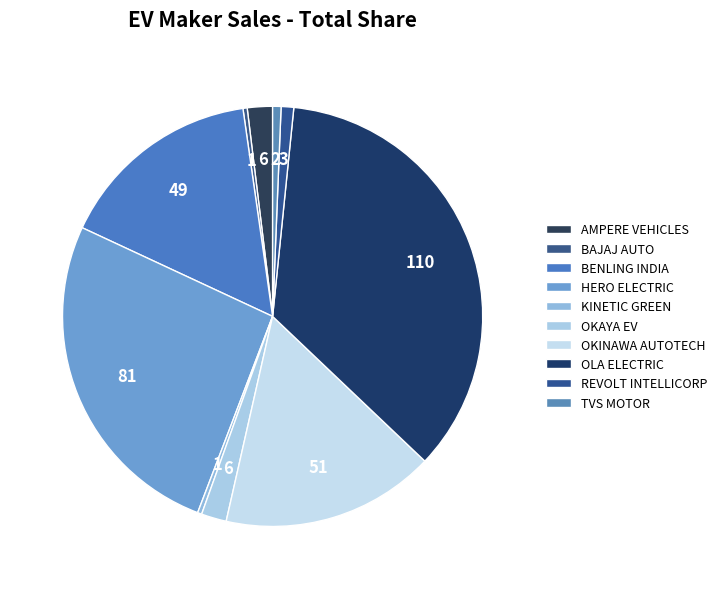

True or false: AMPERE VEHICLES accounts for 2% of the total.

True